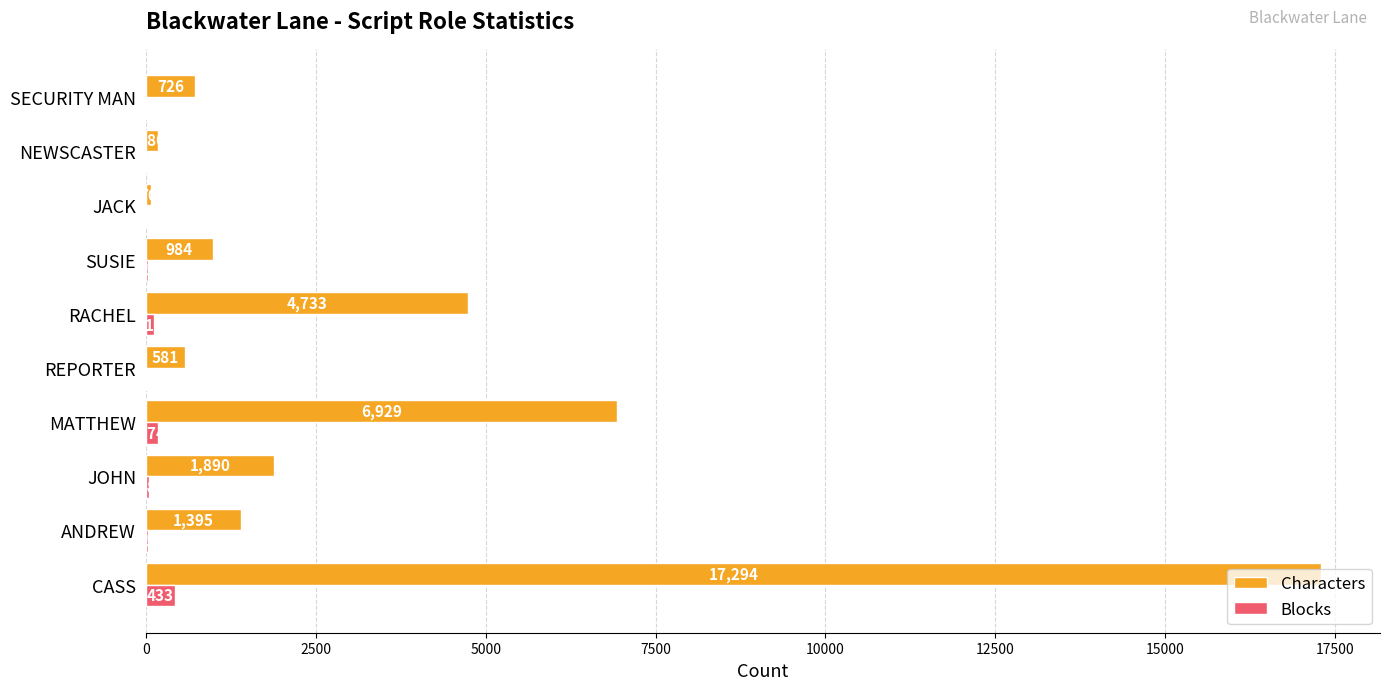

True or false: Characters has a value of 180 at NEWSCASTER.

True